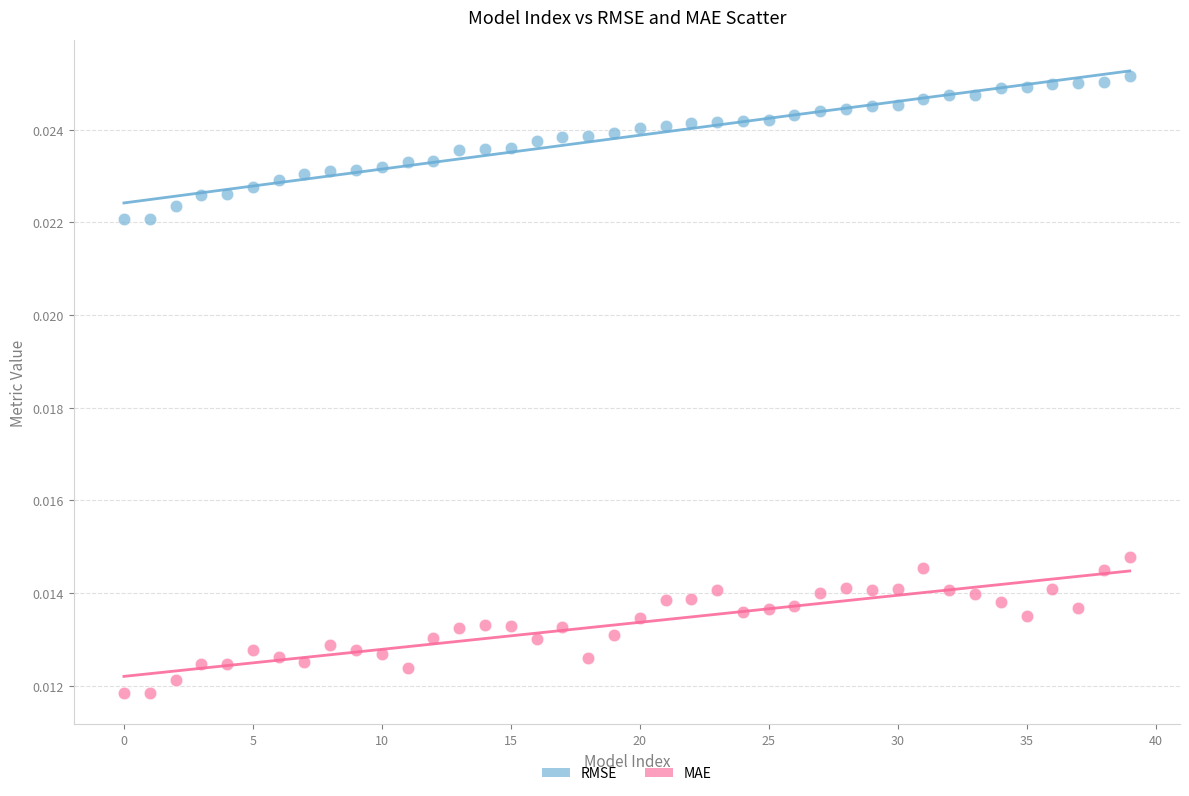

Which series reaches the minimum Y coordinate?

MAE